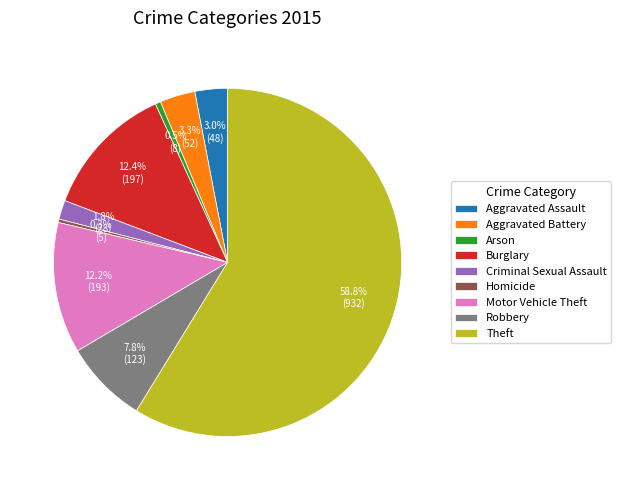

Does Aggravated Assault account for over 50% of the chart?

No